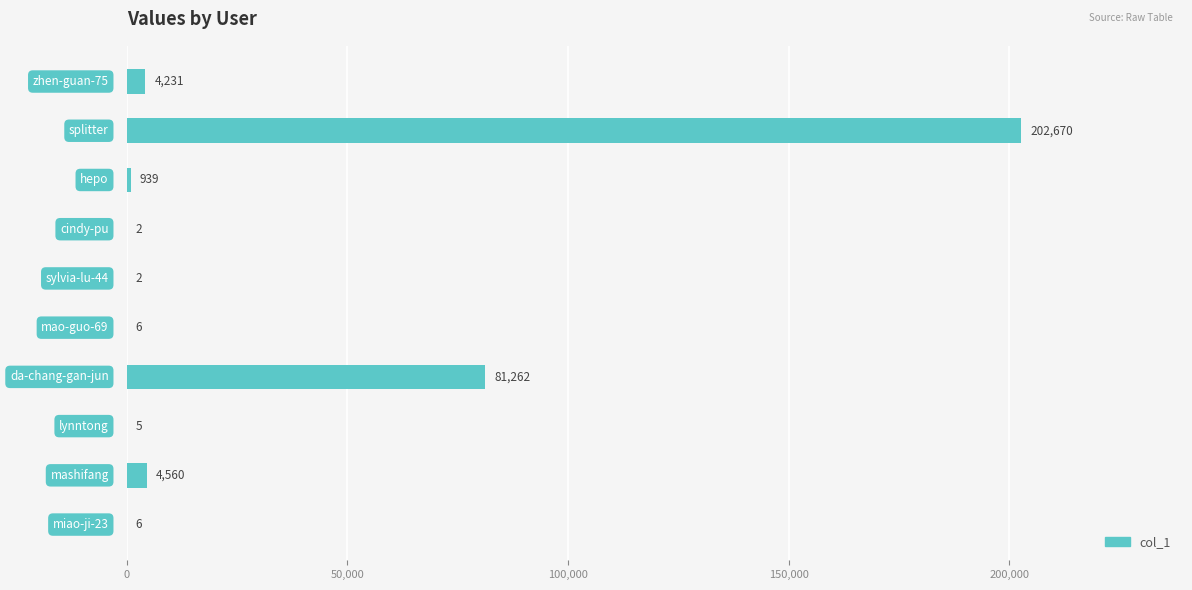

Does the chart contain stacked bars?

No